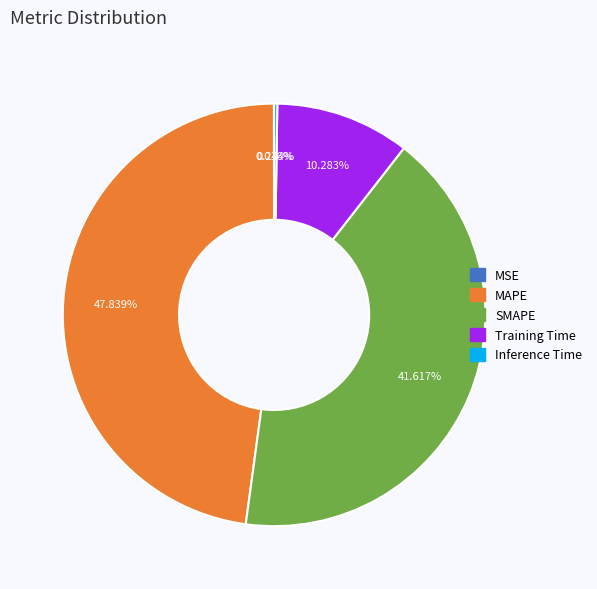

Between SMAPE and MAPE, which is larger?

MAPE